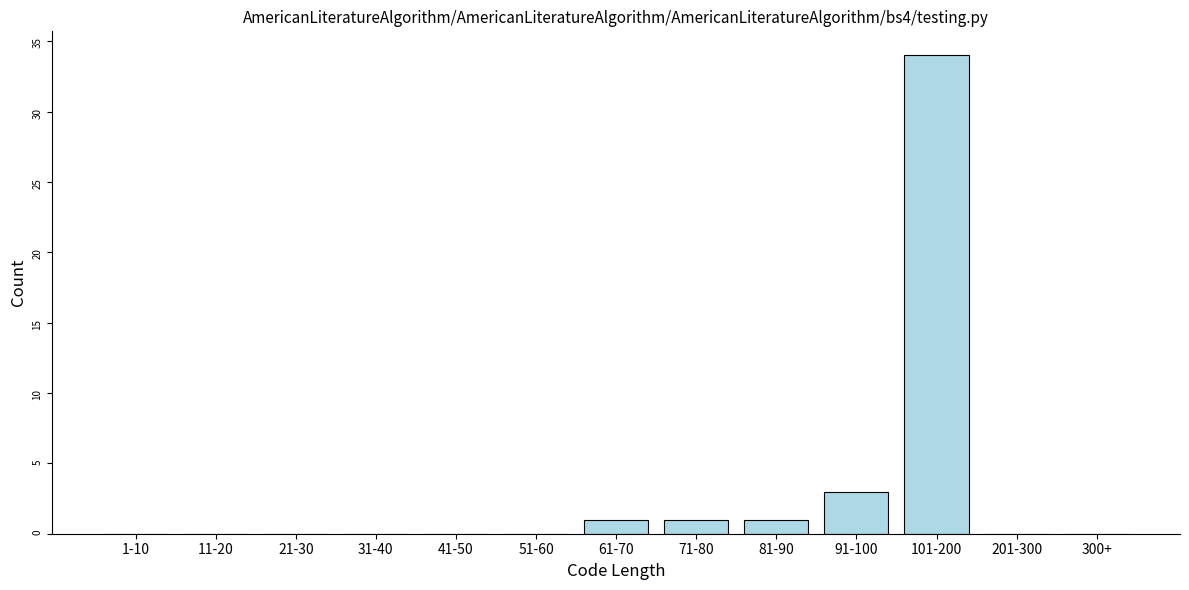

Reading right to left, what are all the values shown in this chart?

300+=0	201-300=0	101-200=34	91-100=3	81-90=1	71-80=1	61-70=1	51-60=0	41-50=0	31-40=0	21-30=0	11-20=0	1-10=0